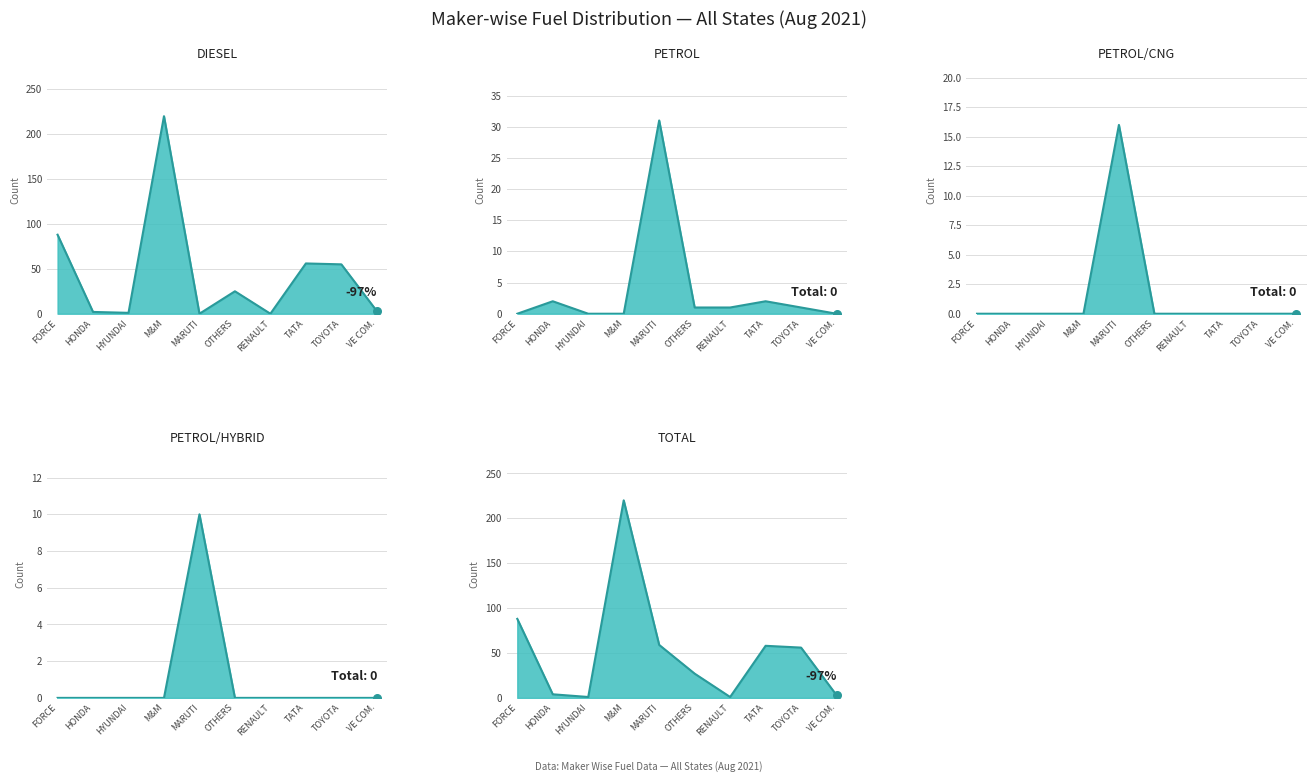

Which series has the largest total across all categories?

TOTAL